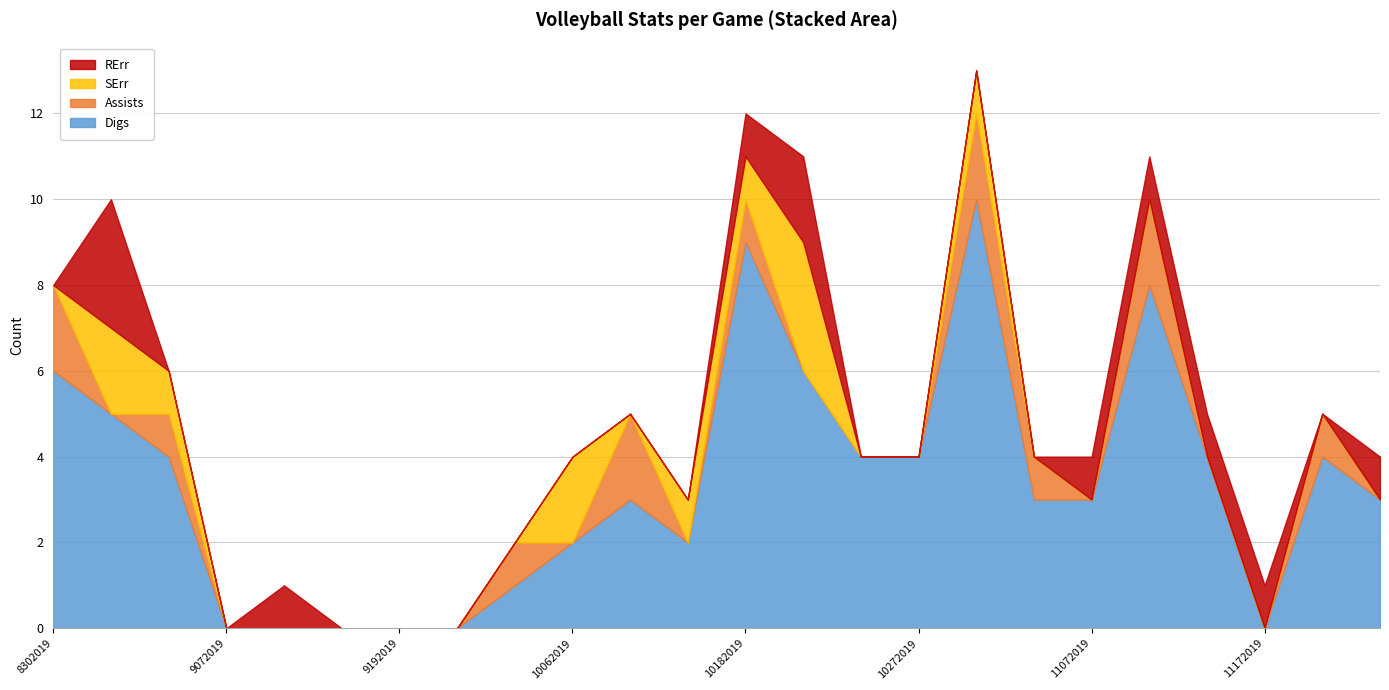

Which has a higher value, 10202019 or 9062019?

10202019